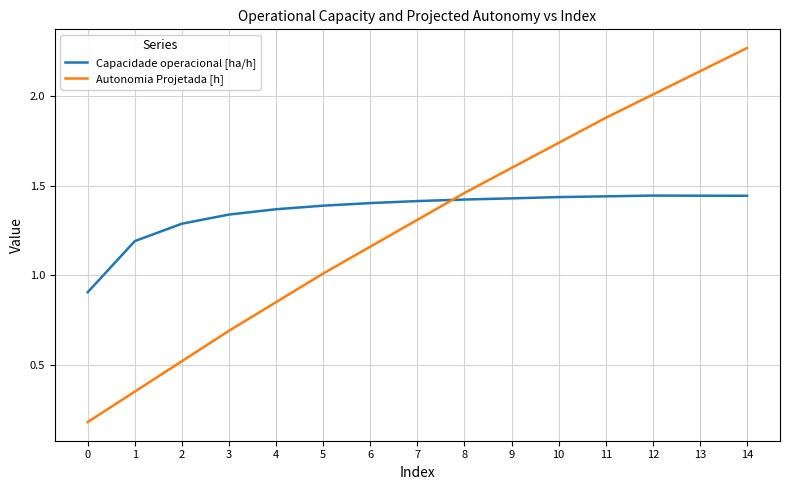

How many series are shown in this chart?

2